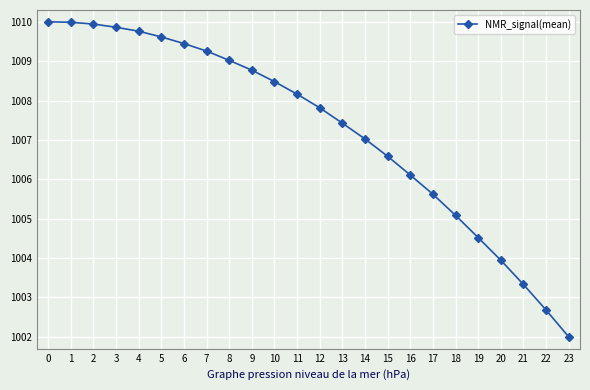

Does the chart have visible grid lines?

Yes